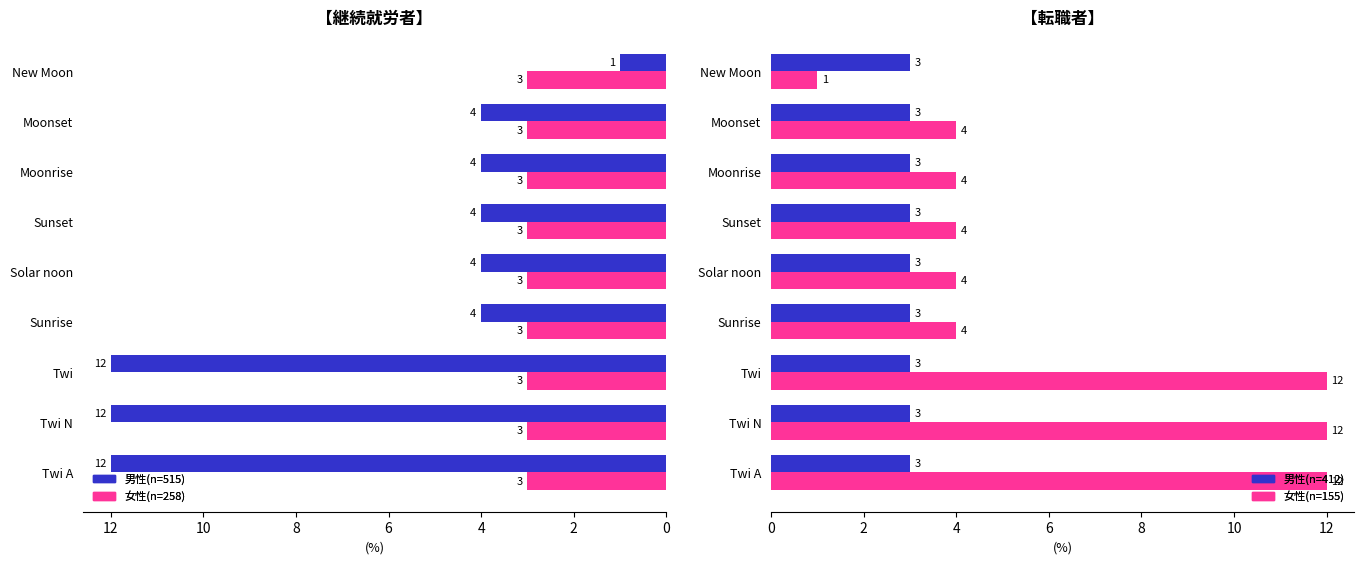

Which series has the largest range (max minus min)?

男性(n=515)